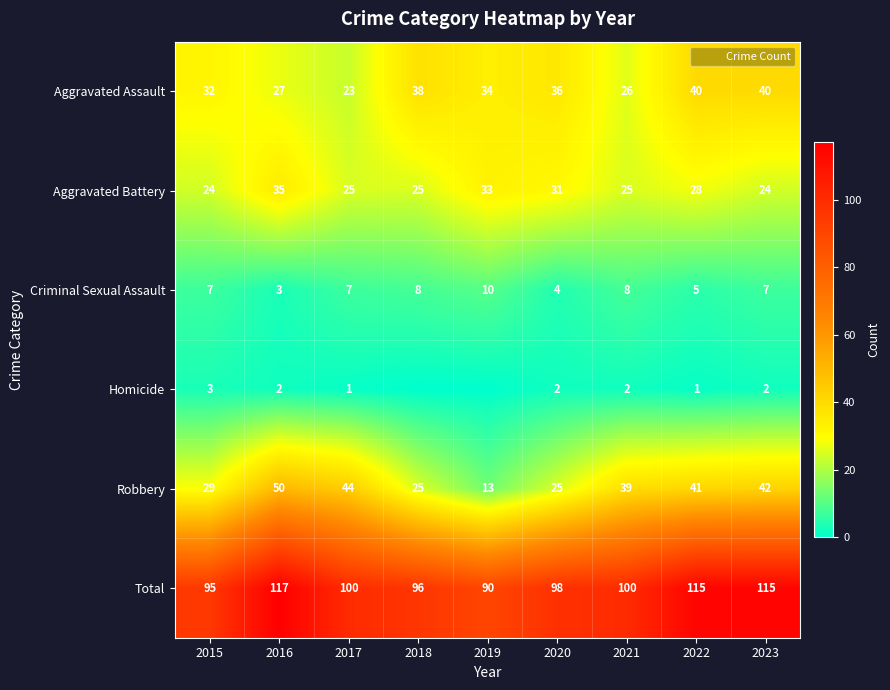

What is the sum of the Aggravated Battery values at 2022 and 2017?

53